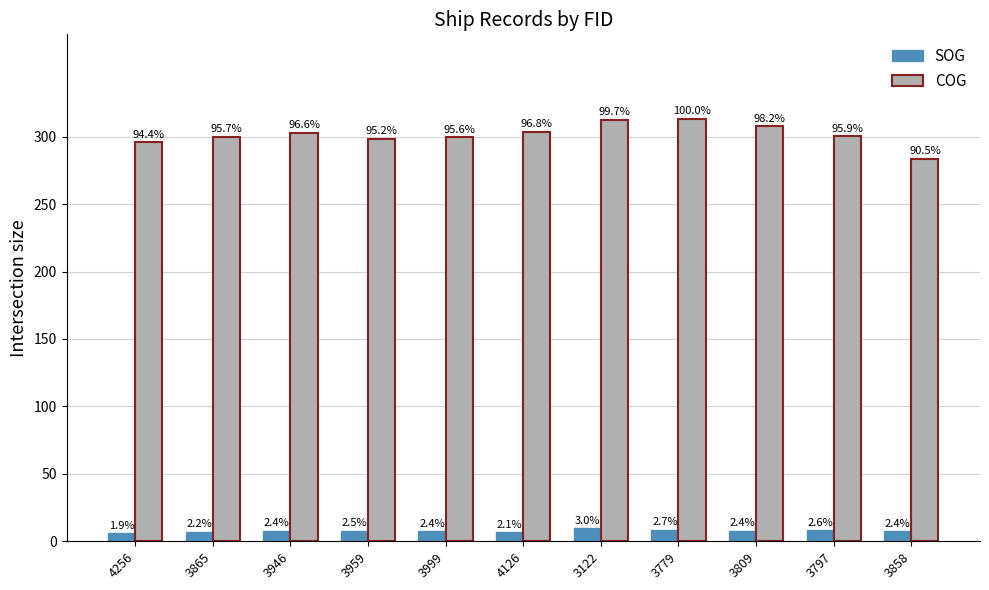

What are all the series names shown in the legend?

SOG, COG